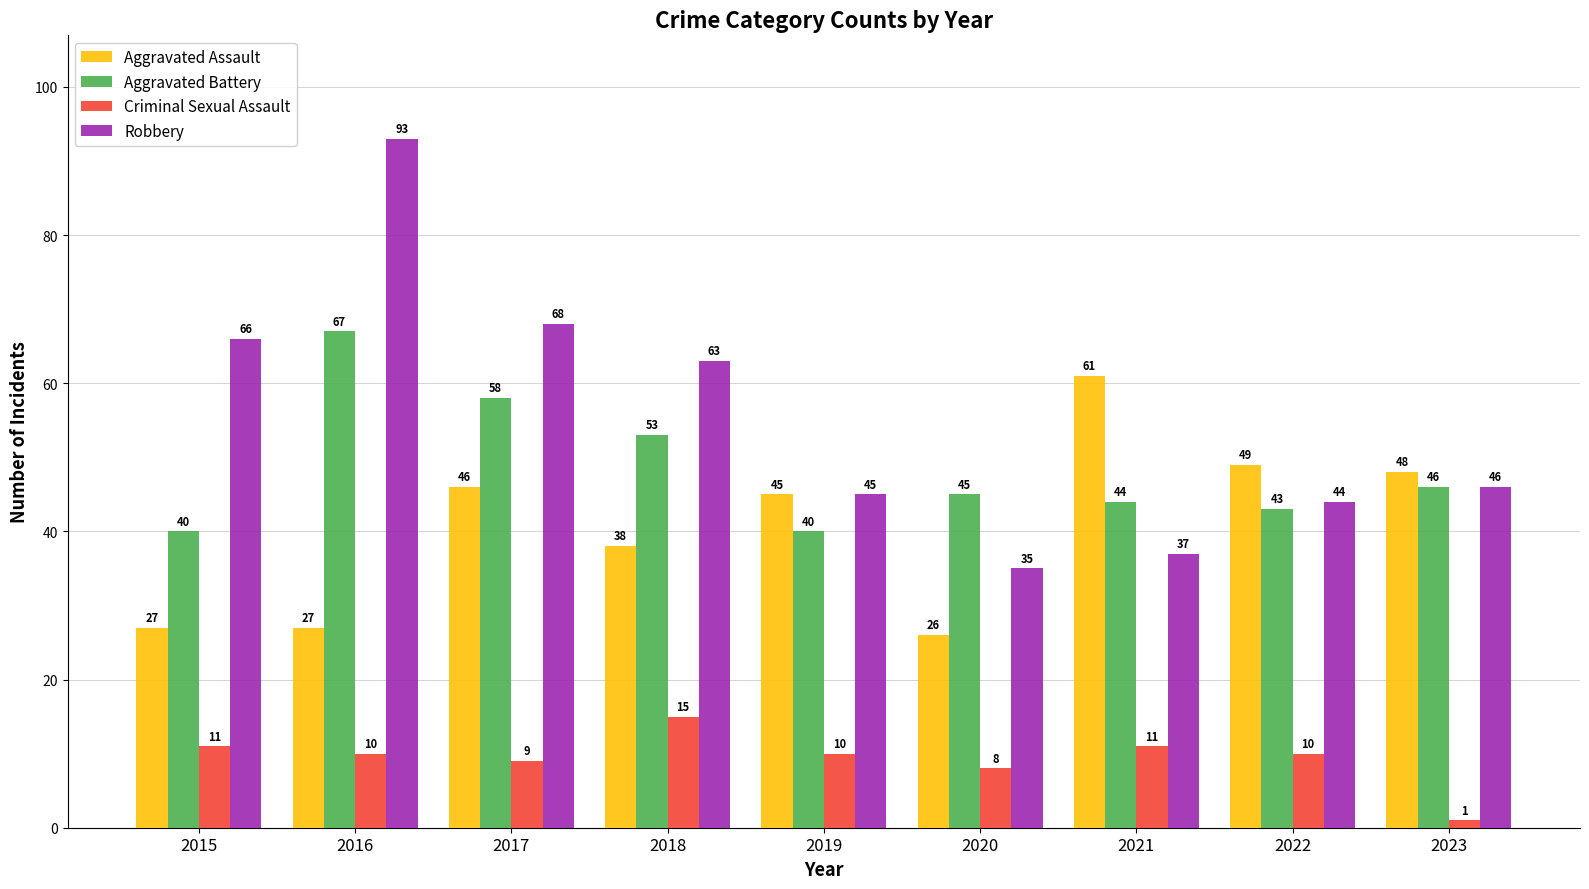

At which label is Robbery closest to 64?

2018